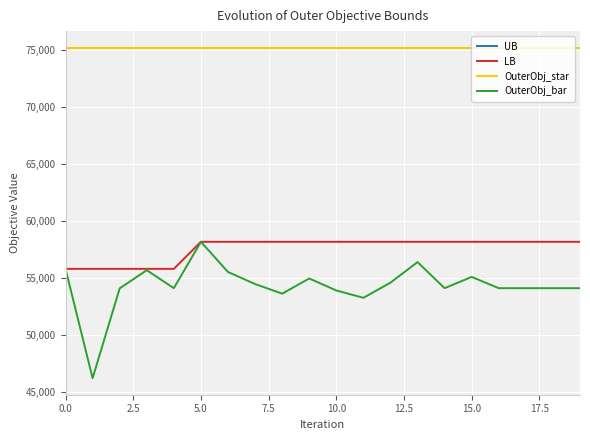

True or false: OuterObj_bar and UB intersect in this chart.

False